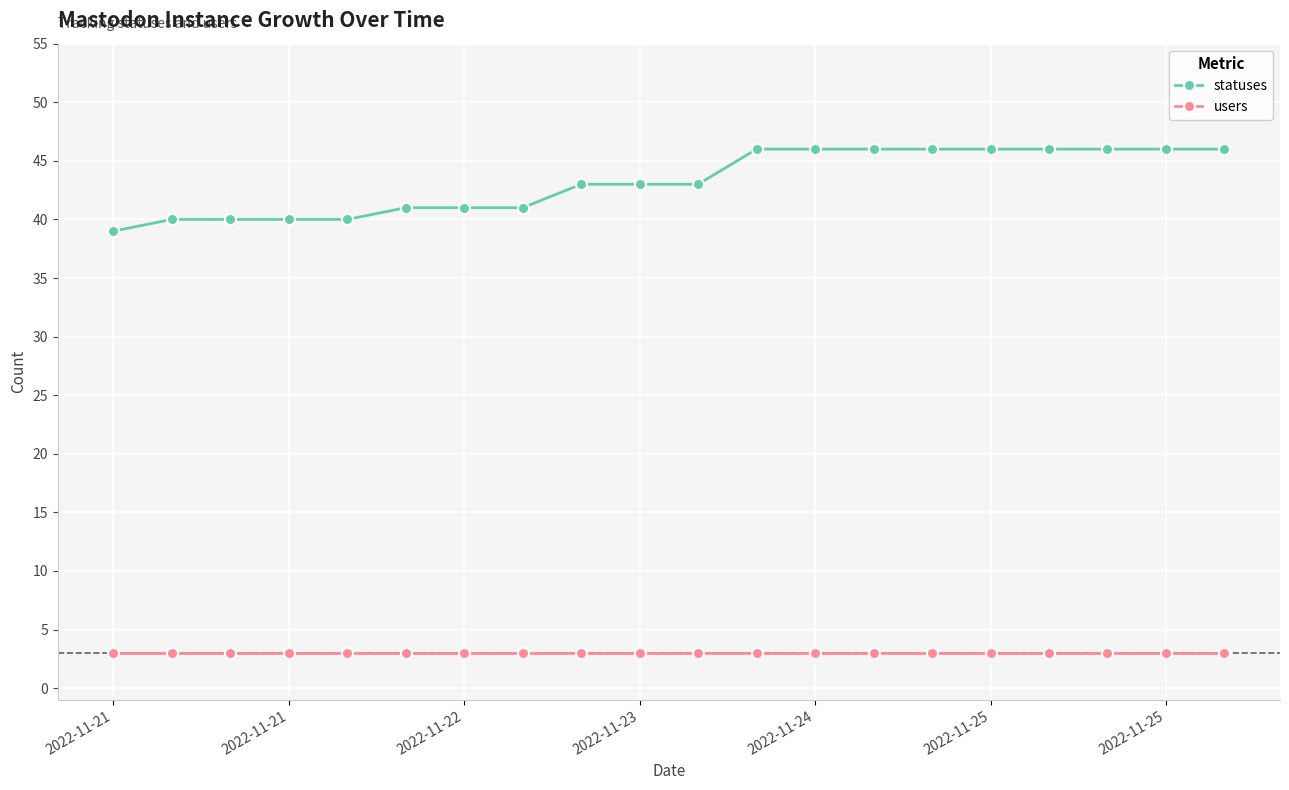

At how many categories does at least one series exceed 11?

20